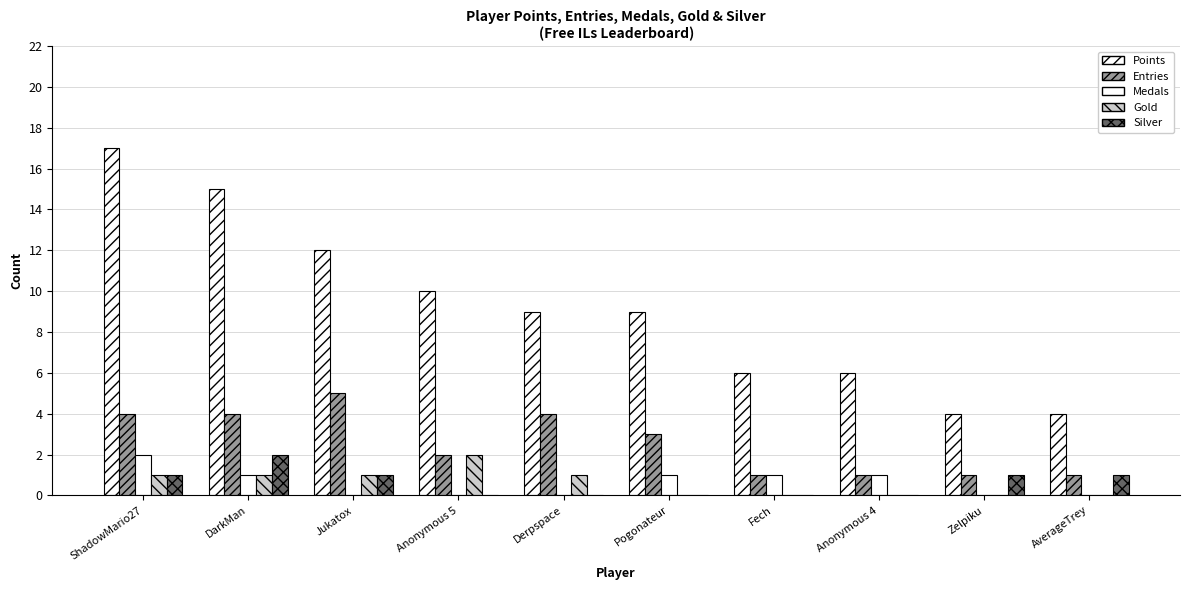

What is the sum of the Entries values at Fech and Anonymous 5?

3